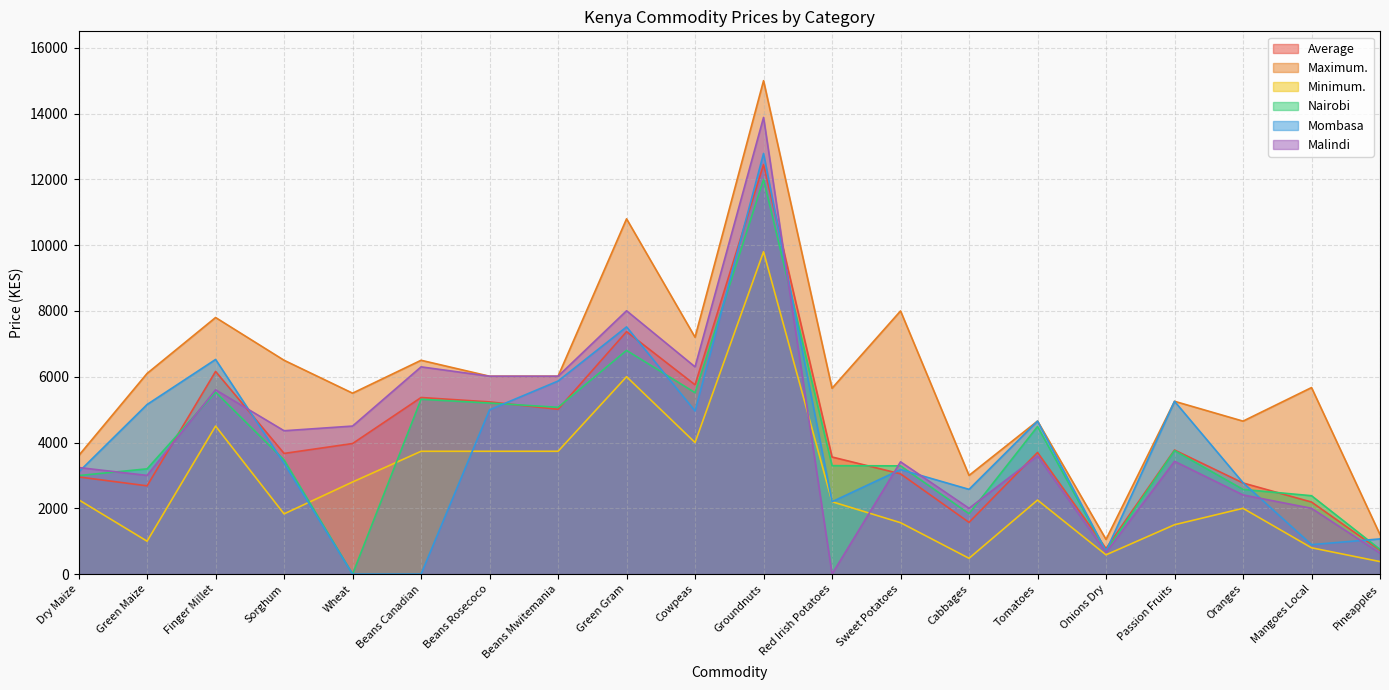

What are all the series names shown in the legend?

Average, Maximum., Minimum., Nairobi, Mombasa, Malindi